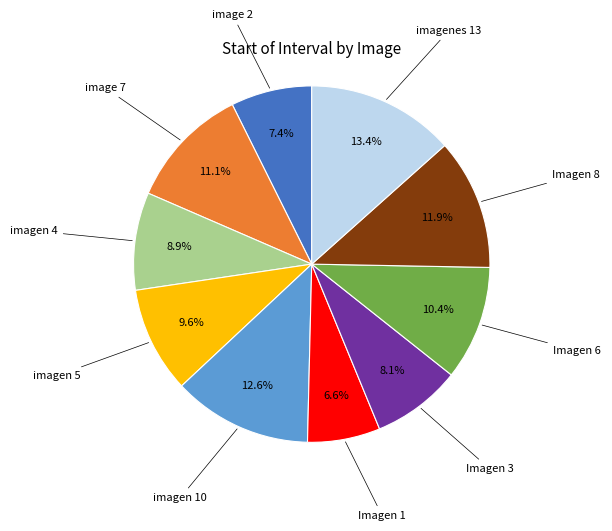

Is there any slice that represents more than half of the pie?

No